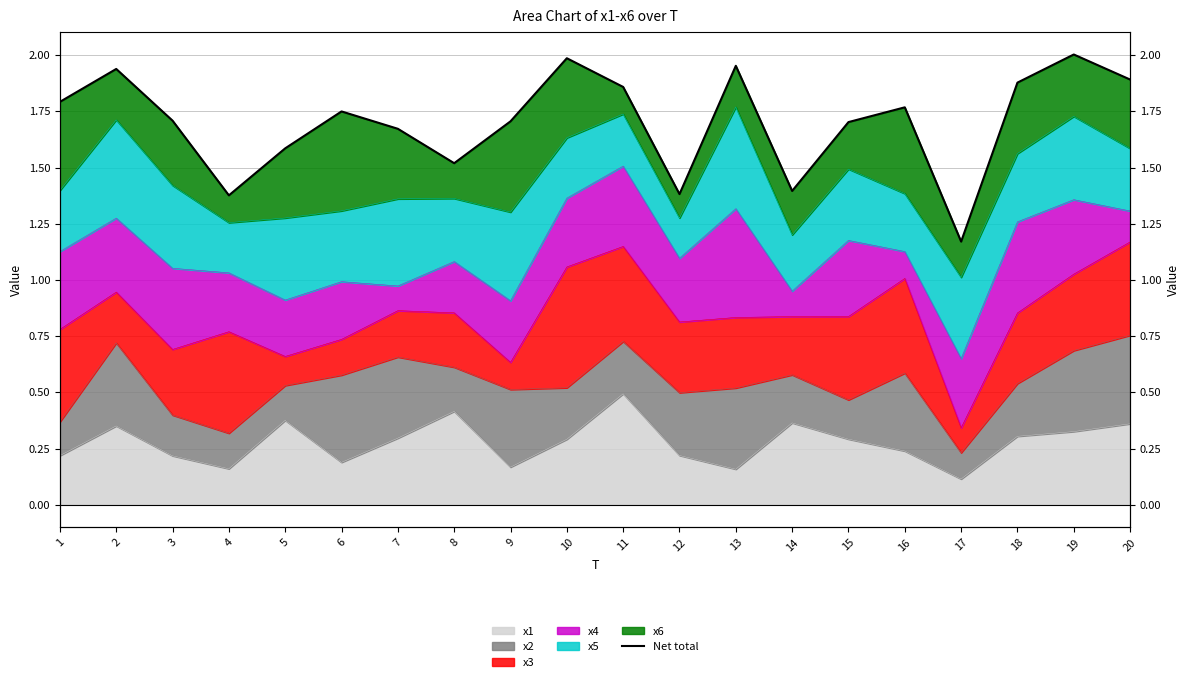

What is the average value?

1.7